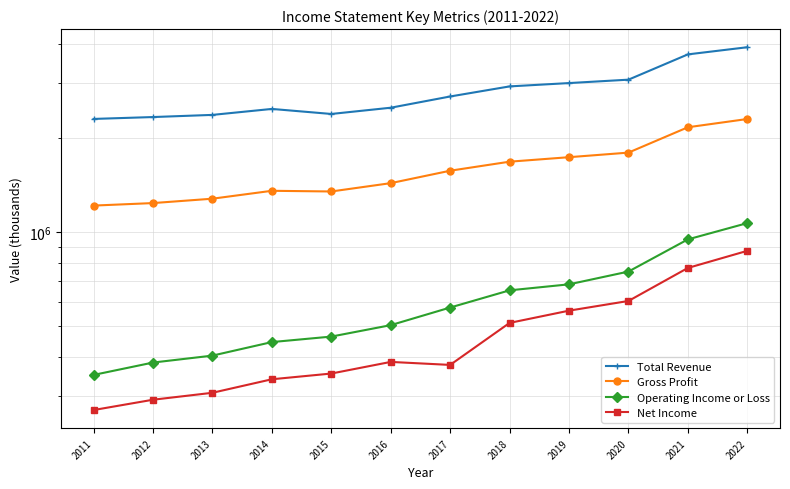

At which category does Total Revenue reach its first local valley?

2015